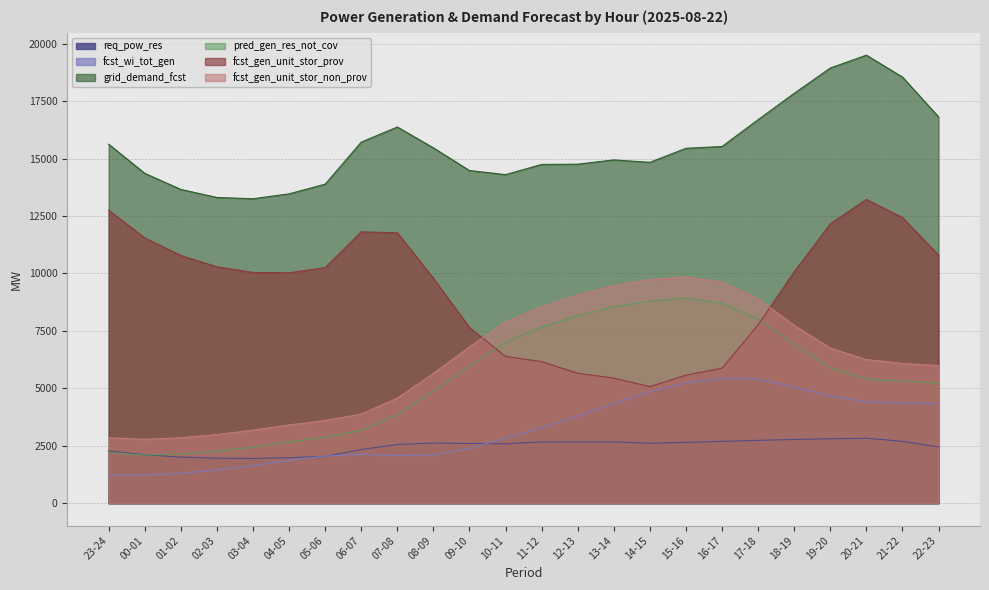

What is the minimum value for fcst_wi_tot_gen?

1221